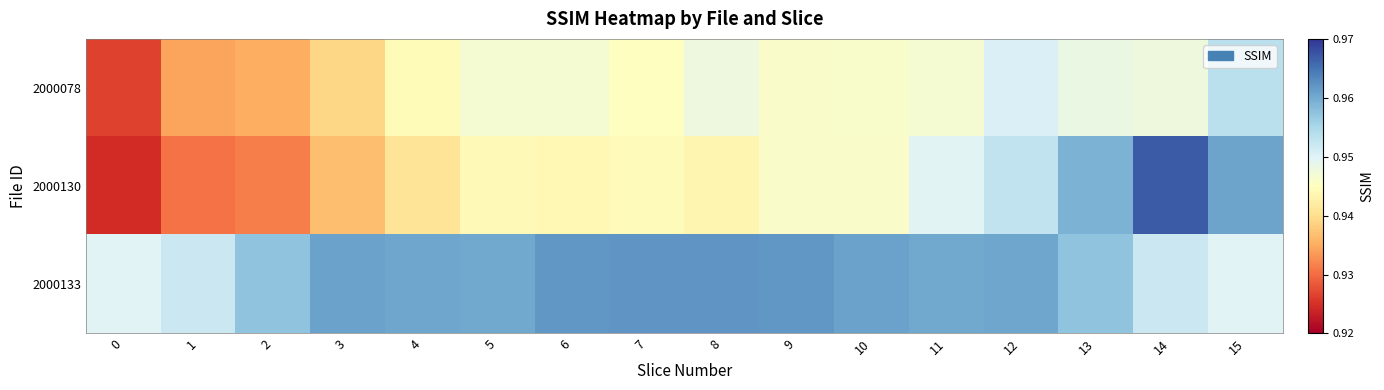

Which series changed the most between 4 and 5?

2000130